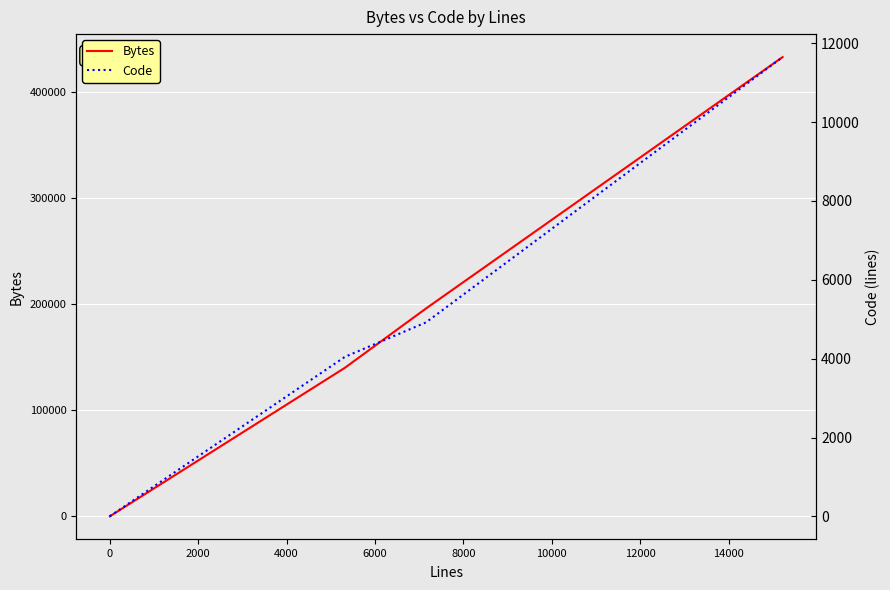

True or false: Code and Bytes intersect in this chart.

False